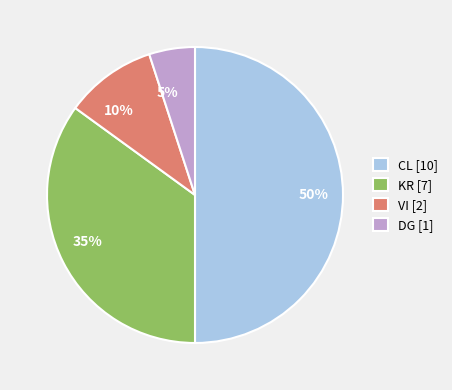

To the nearest percent, what is the average slice percentage?

25%